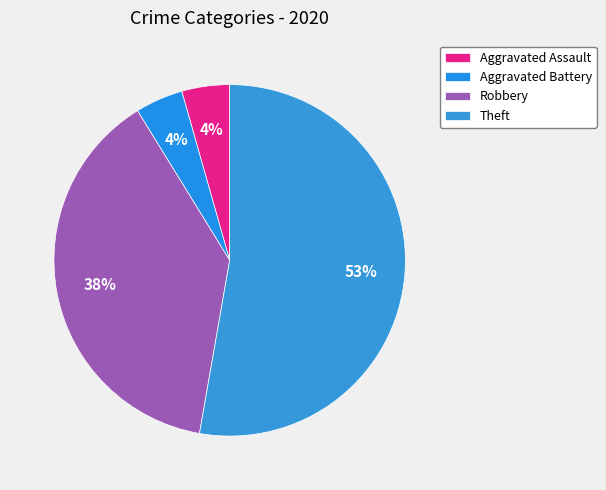

Is it true that Robbery is 25% of the pie?

False